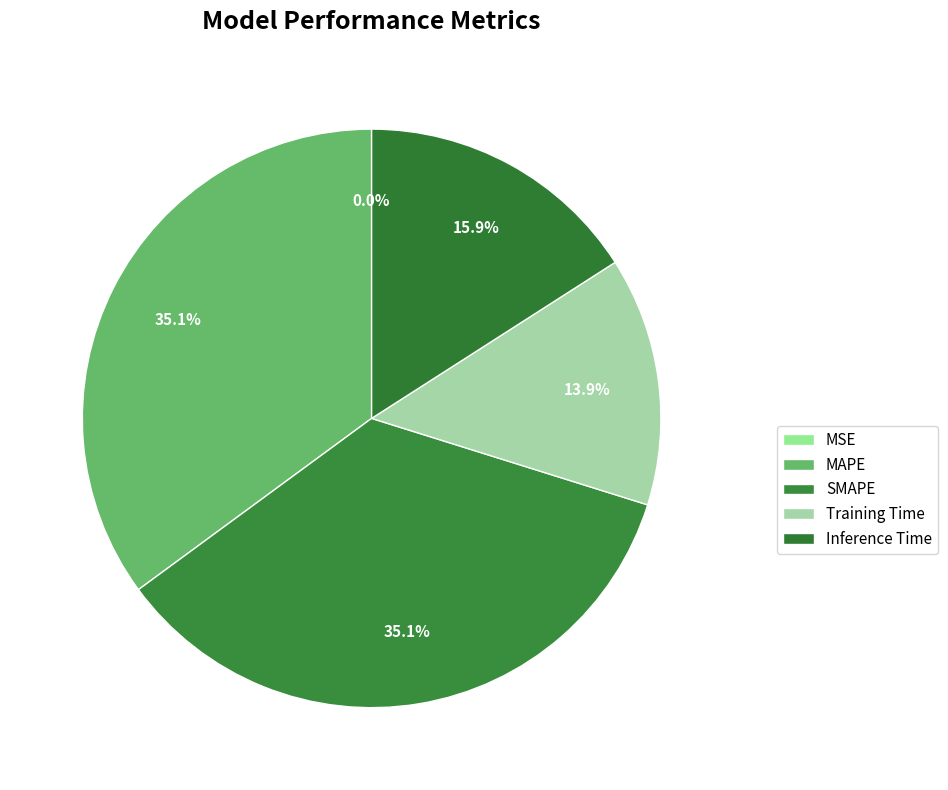

True or false: MSE accounts for 7% of the total.

False